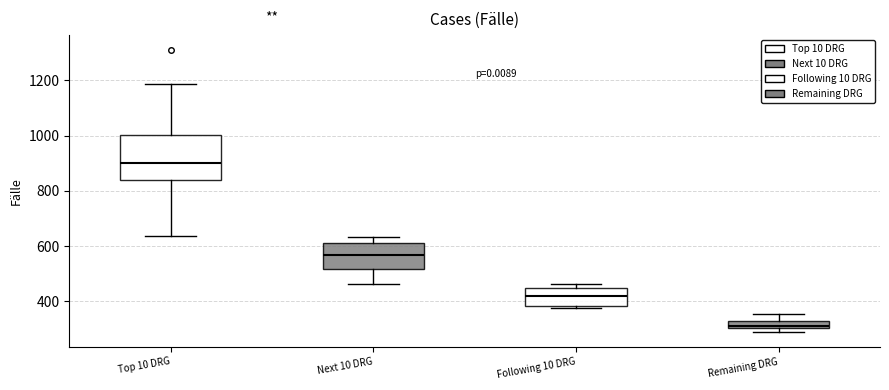

Which box is the tallest, from its lower edge to its upper edge?

Top 10 DRG